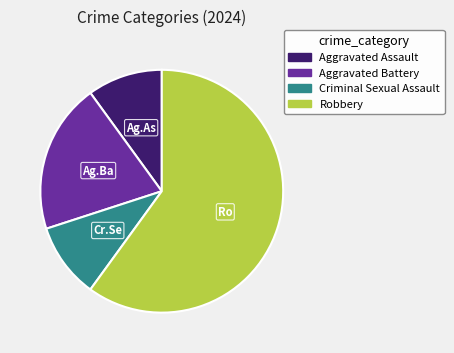

Approximately how many times larger is the value at Aggravated Assault compared to Aggravated Battery?

0.5